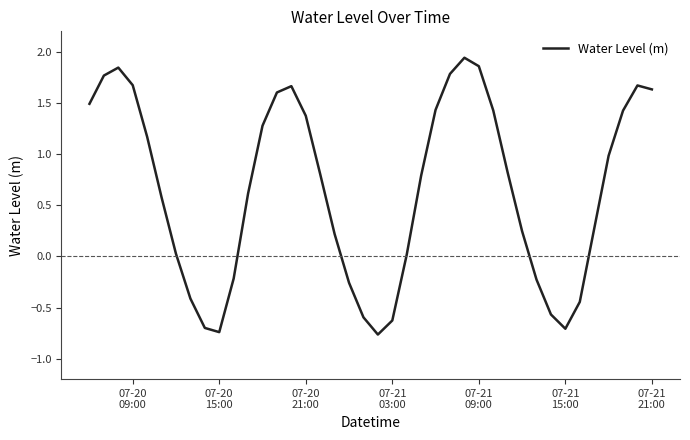

How many lines are shown in the chart?

1